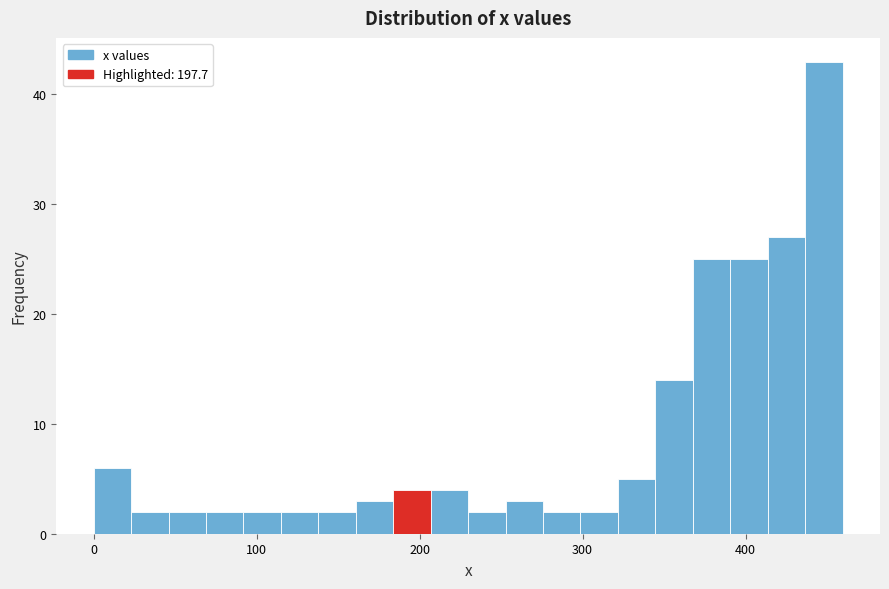

Around what value on the x-axis is the tallest bar? Give the approximate position of its centre, as read against the axis.

450